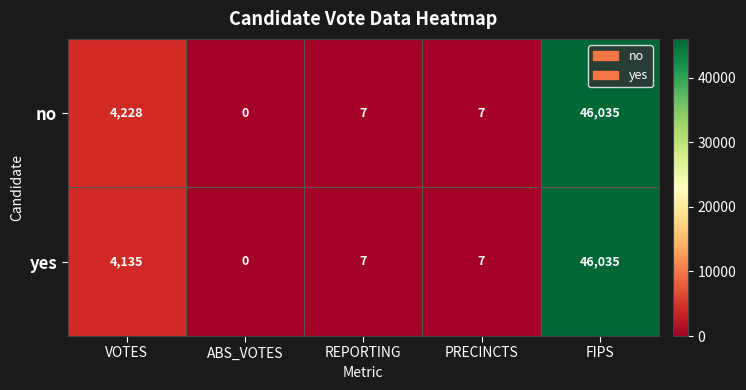

True or false: no has a value of 11 at PRECINCTS.

False